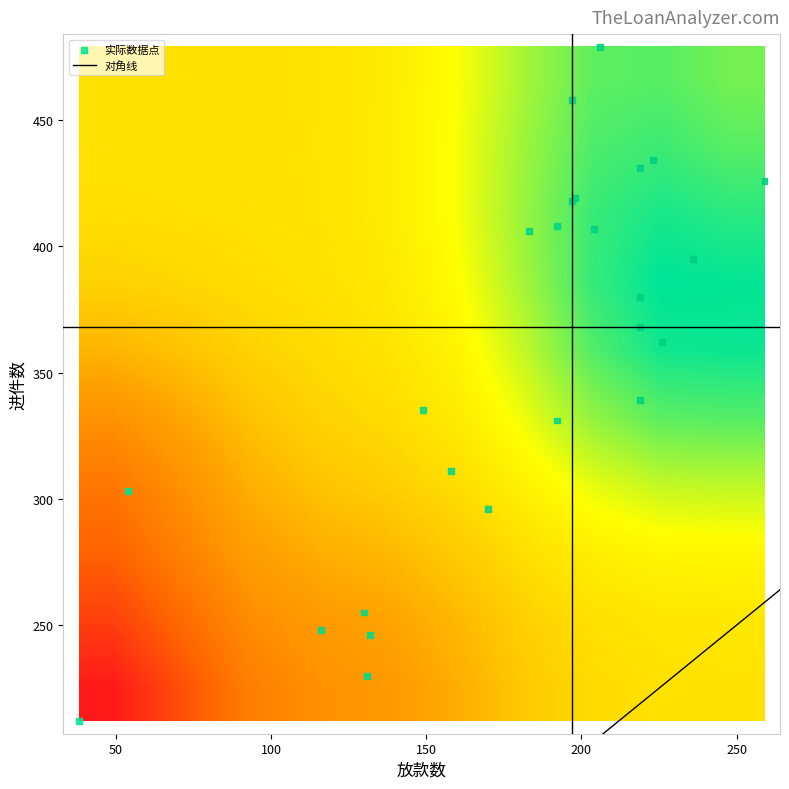

Reading right to left, transcribe all the data shown in this chart.

进件数: 246.0	248.0	230.0	255.0	296.0	311.0	335.0	406.0	407.0	479.0	458.0	434.0	418.0	431.0	408.0	419.0	368.0	395.0	331.0	339.0	362.0	426.0	380.0	303.0	212.0
放款数: 132.0	116.0	131.0	130.0	170.0	158.0	149.0	183.0	204.0	206.0	197.0	223.0	197.0	219.0	192.0	198.0	219.0	236.0	192.0	219.0	226.0	259.0	219.0	54.0	38.0
贷款金额_USD: 9361.7	8360.7	9146.2	9232.0	12527.9	10902.0	10272.0	12957.9	14408.9	14840.9	13959.8	14859.2	13364.2	15638.2	12928.9	14309.3	15028.0	16756.6	12711.5	15310.1	16342.0	18071.7	15643.9	3814.7	2700.8